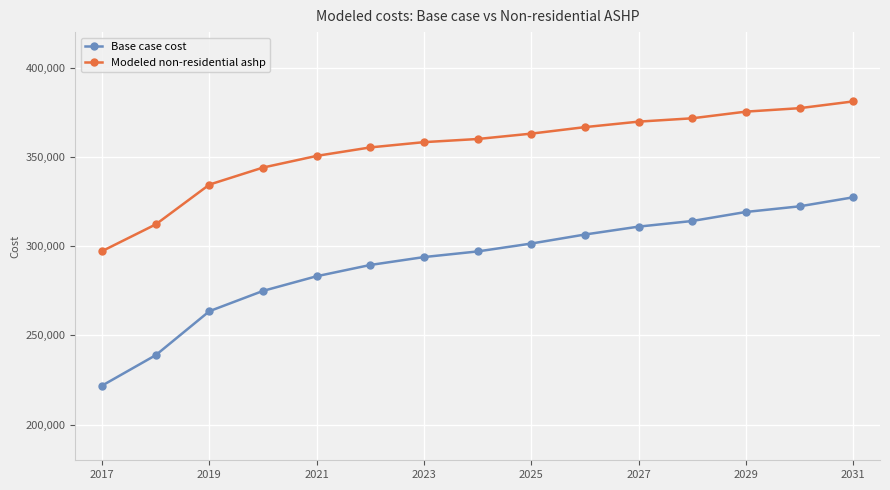

Reading right to left, transcribe all the data shown in this chart.

Base case cost: 327398.1	322342.5	319182.8	314127.2	310967.5	306543.8	301488.3	297064.7	293904.9	289481.3	283161.8	274946.6	263571.5	238925.6	221863.1
Modeled non-residential ashp: 381148.0	377361.3	375428.2	371694.3	369815.4	366746.0	363096.2	360084.9	358322.1	355371.7	350625.2	344083.3	334528.5	312214.2	297245.1